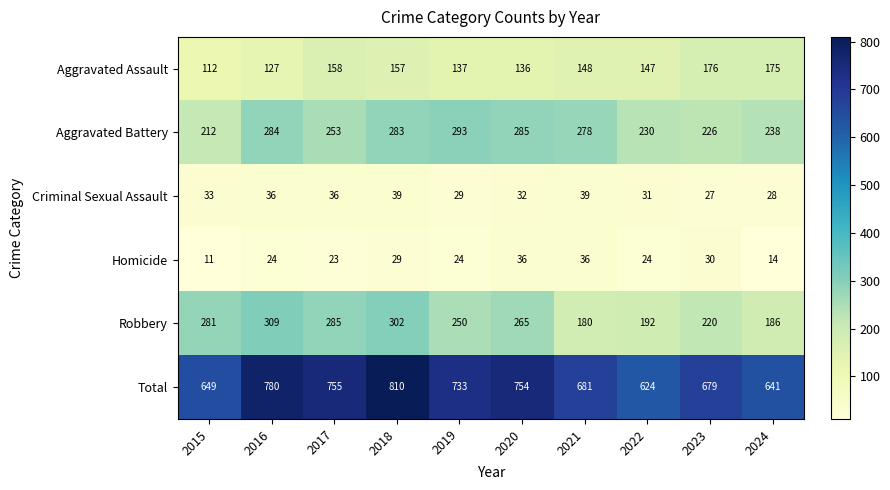

True or false: Total has a value of 754 at 2020.

True